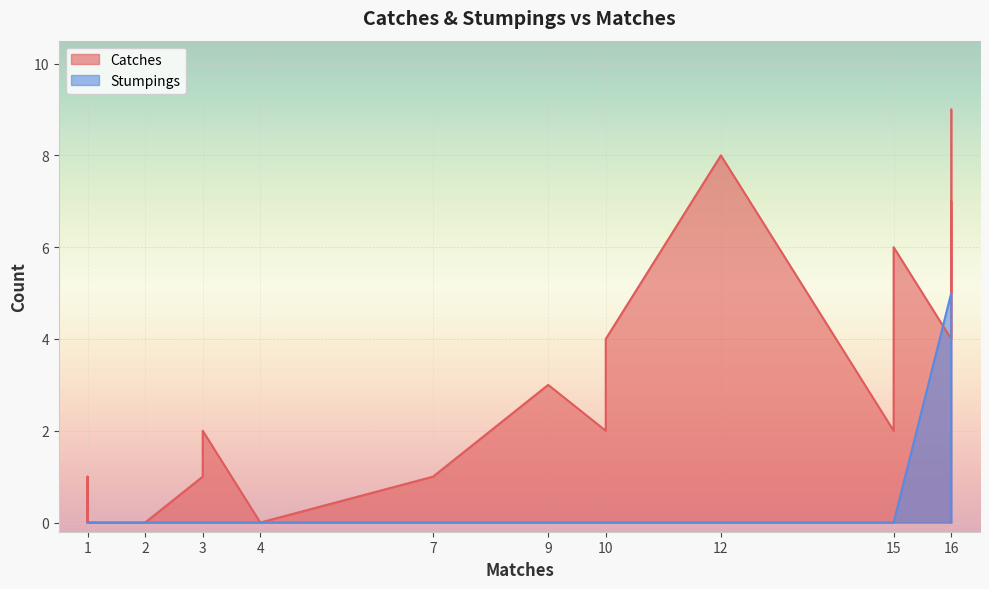

At which category is the sum across all series the highest?

16